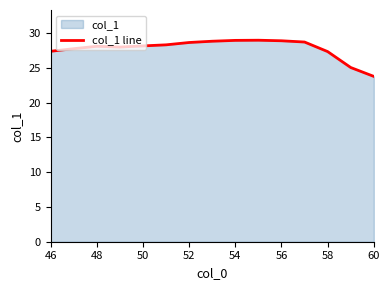

Which has a higher value, 52 or 60?

52